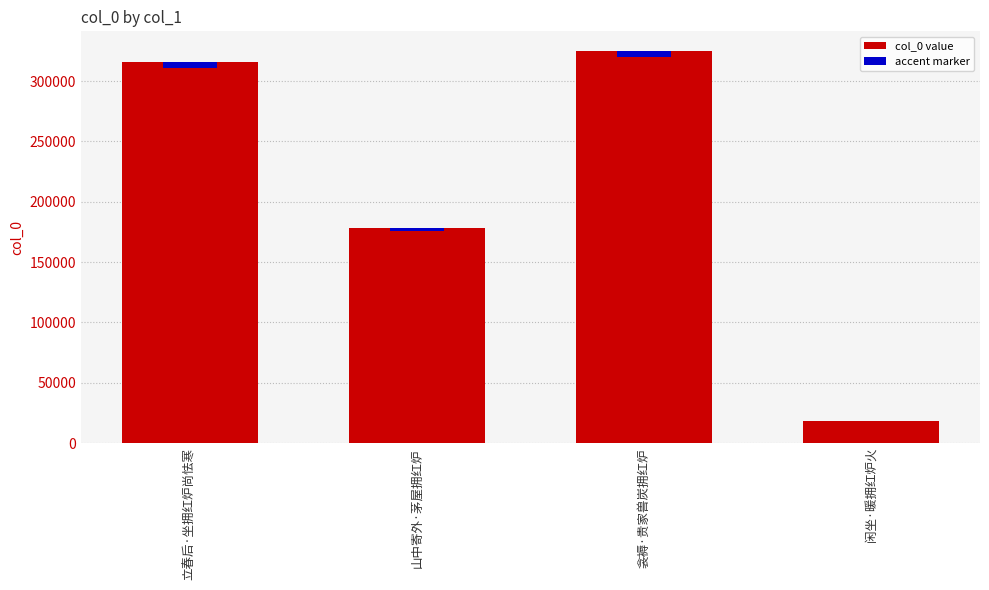

What is the difference between the values at 立春后·坐拥红炉尚怯寒 and 衾褥·贵家兽炭拥红炉?

9340